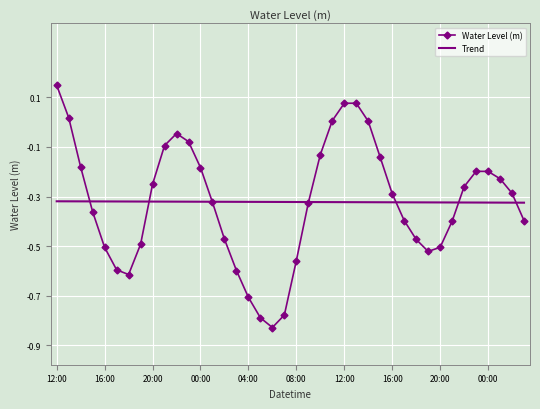

Which series has the widest spread of values?

Water Level (m)